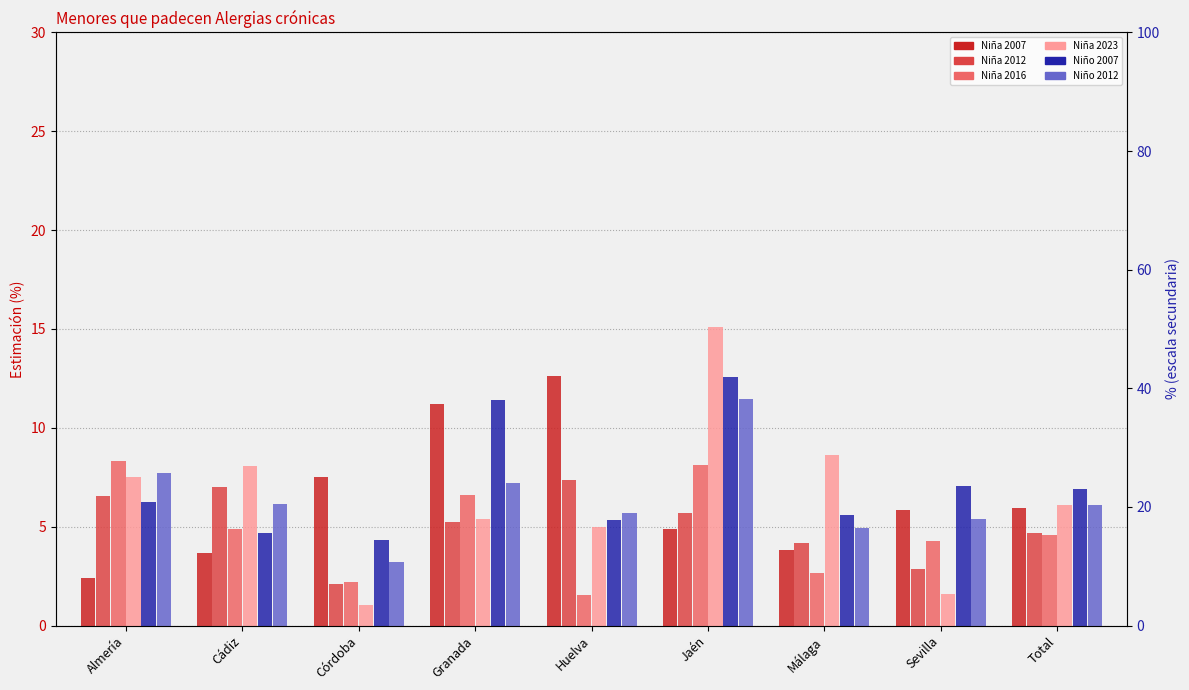

What is the greatest value displayed?

15.1